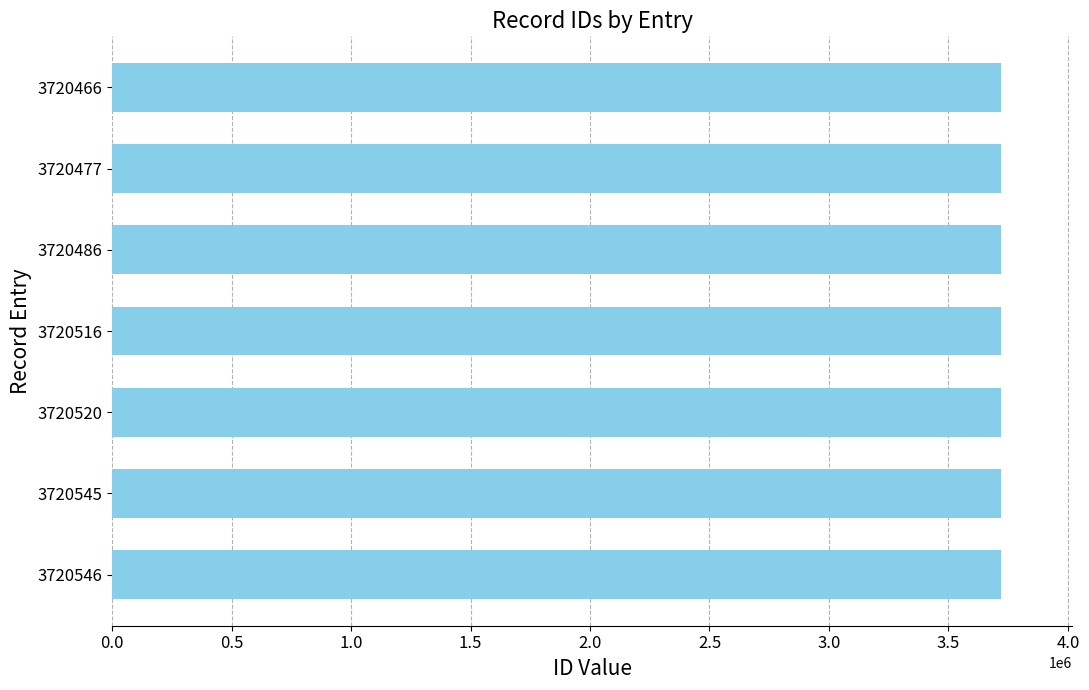

What is the ratio of the value at 3720516 to the value at 3720466?

1.0